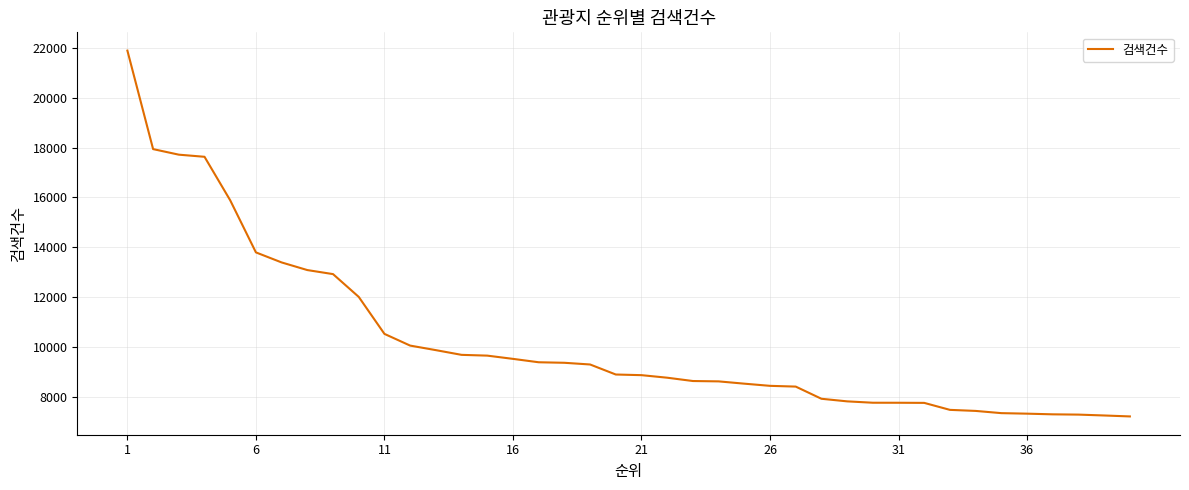

What is the maximum value shown in the chart?

21886